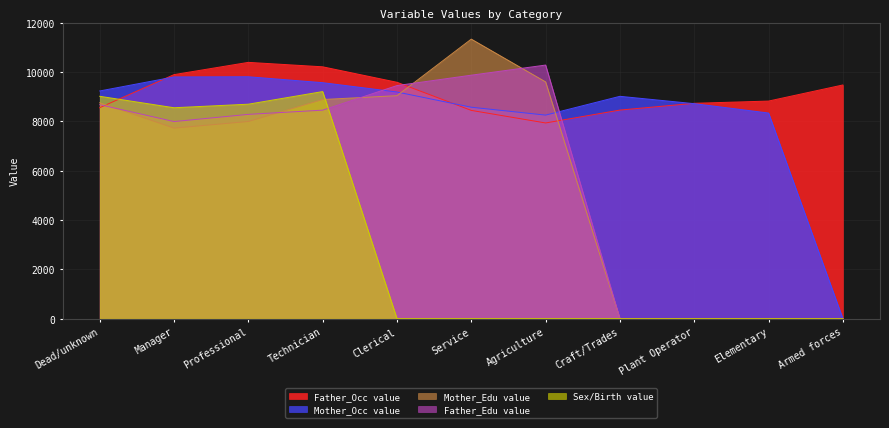

At which category is the sum across all series the highest?

Technician